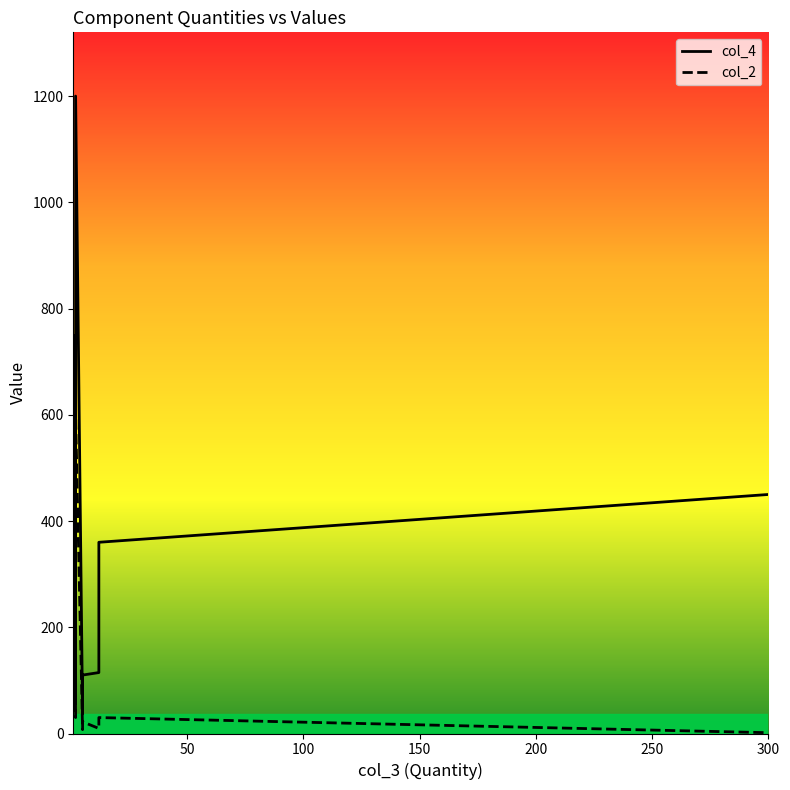

Reading left to right, transcribe all the data shown in this chart.

col_4: 360.0	114.7	36.6	264.0	110.0	240.0	120.0	1200.0	750.0	45.0	45.0	60.0	450.0
col_2: 30.0	9.6	7.3	22.0	22.0	120.0	120.0	600.0	750.0	45.0	45.0	30.0	1.5